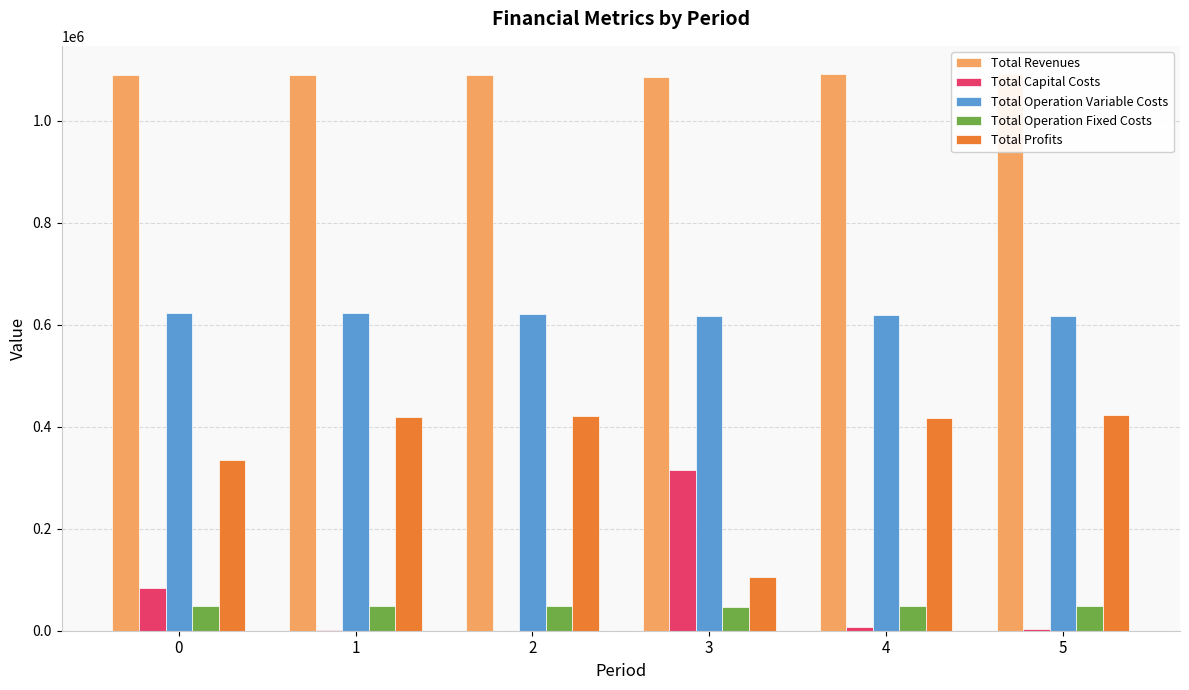

Reading right to left, what are all the values shown in this chart?

Total Revenues: 1092590.7	1092590.7	1086822.2	1089897.8	1089897.8	1089338.6
Total Capital Costs: 4000.0	8000.0	316000.0	0.0	800.0	83552.0
Total Operation Variable Costs: 616735.1	618547.8	617172.4	620672.4	622471.6	623955.8
Total Operation Fixed Costs: 48293.2	48293.2	47452.5	47872.8	47872.8	47788.7
Total Profits: 423562.5	417749.8	106197.3	421352.5	418753.4	334042.1